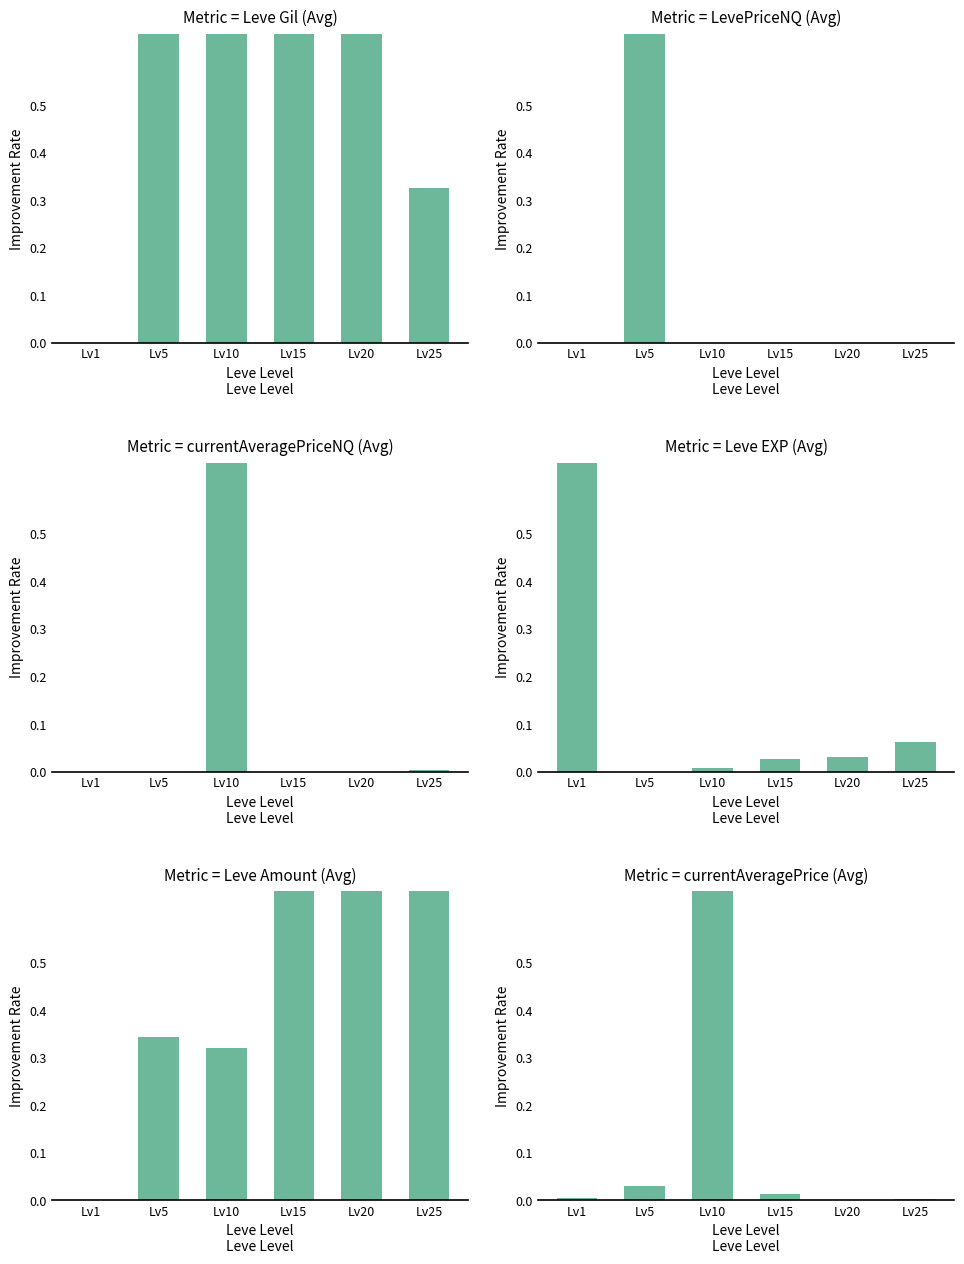

True or false: LevePriceNQ (Avg) has a value of 0.0 at Lv25.

False